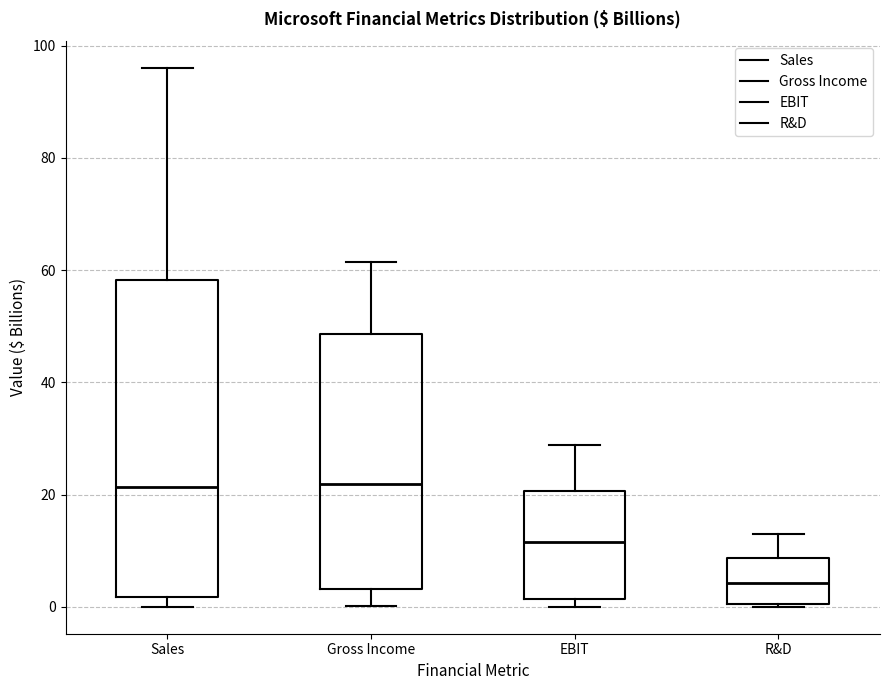

Reading left to right, transcribe this box plot: for each box, give where its median line is, the range the box spans, and where its two whiskers end, as read against the y-axis. The values are not printed on the chart, so give them approximately, as read against the axis.

Sales: median 22, box 2 to 58, whiskers 0 to 96
Gross Income: median 22, box 4 to 48, whiskers 0 to 62
EBIT: median 12, box 2 to 20, whiskers 0 to 28
R&D: median 4, box 0 to 8, whiskers 0 to 14